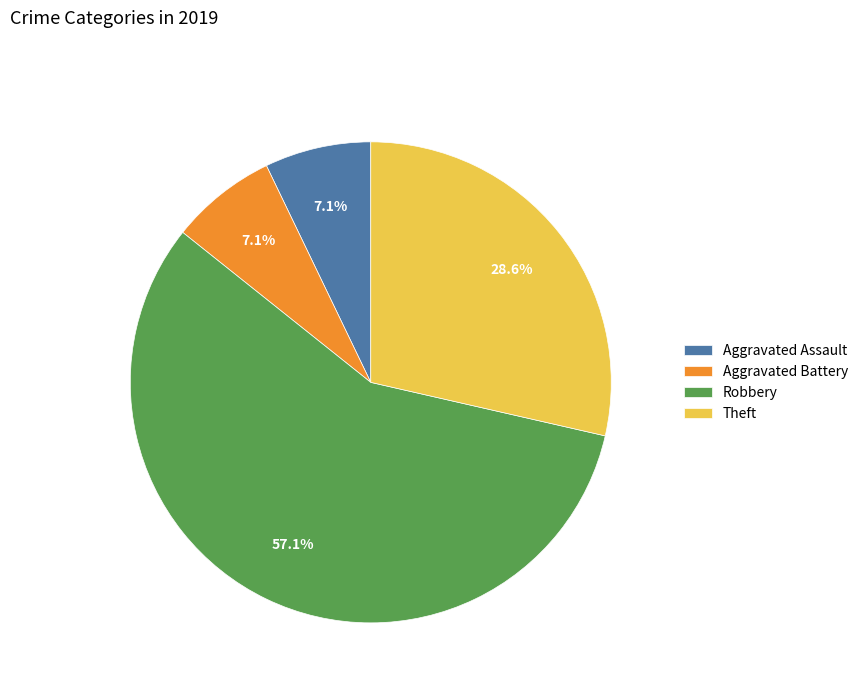

Is the sum of Robbery and Aggravated Assault greater than half?

Yes